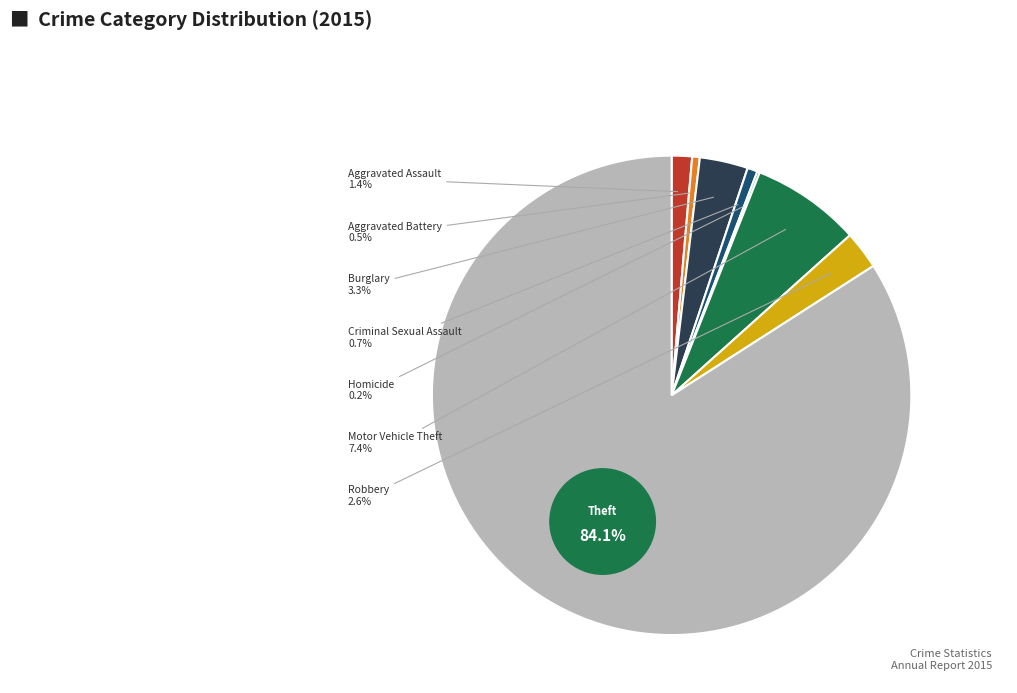

What is the change in value from Aggravated Battery to Theft?

+488